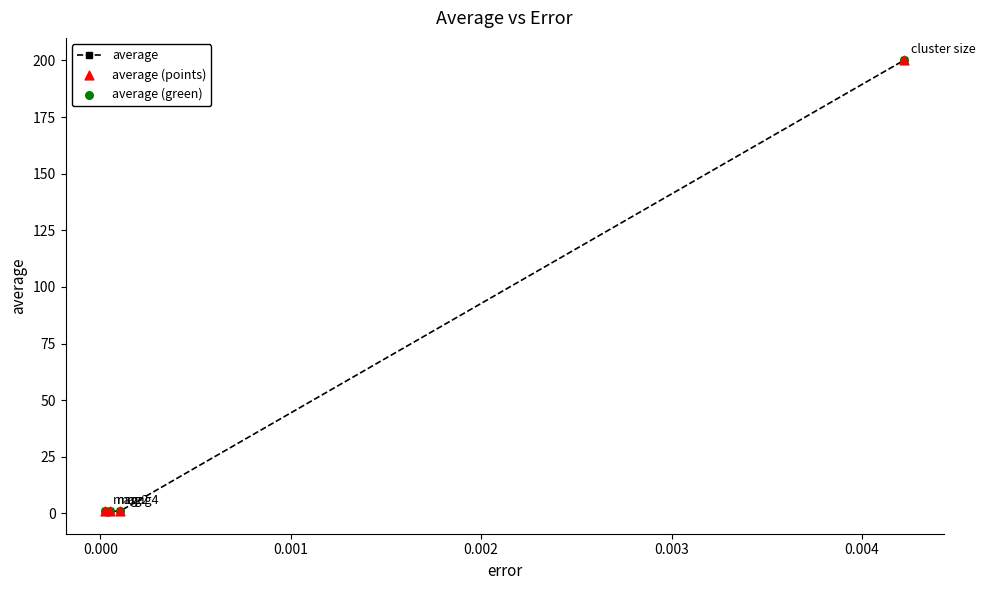

What is the sum of all values?

203.0